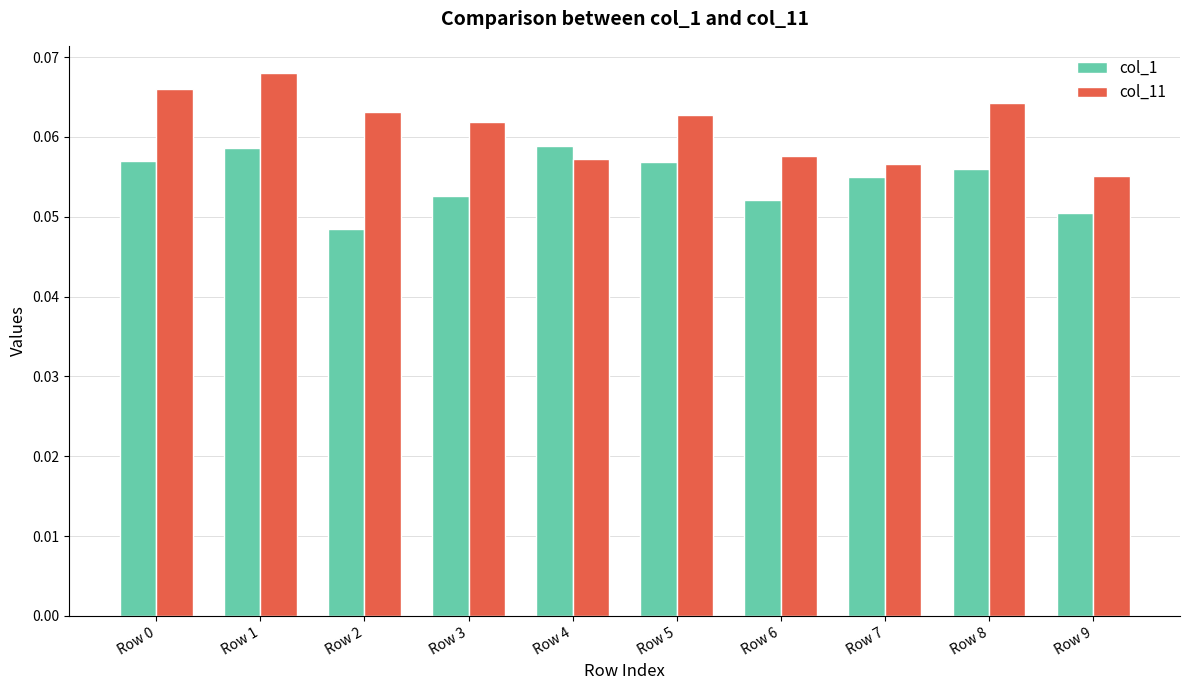

Are the bars grouped side by side (vs. stacked)?

Yes